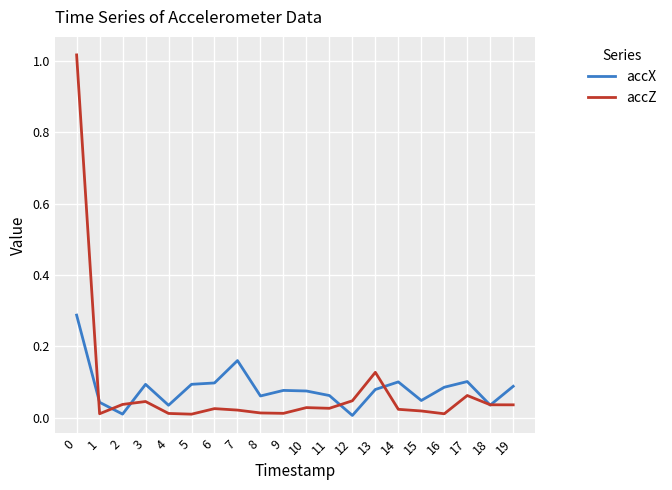

True or false: accX has a value of 0.1 at 16.

True